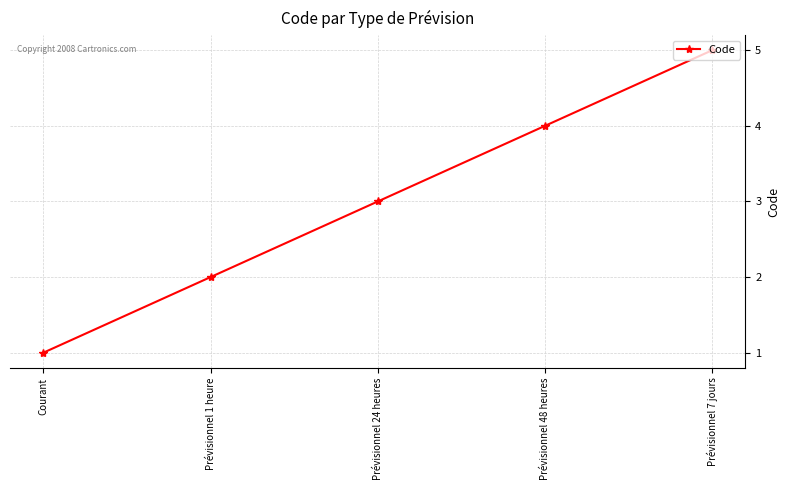

Which label corresponds to the smallest value in the chart?

Courant